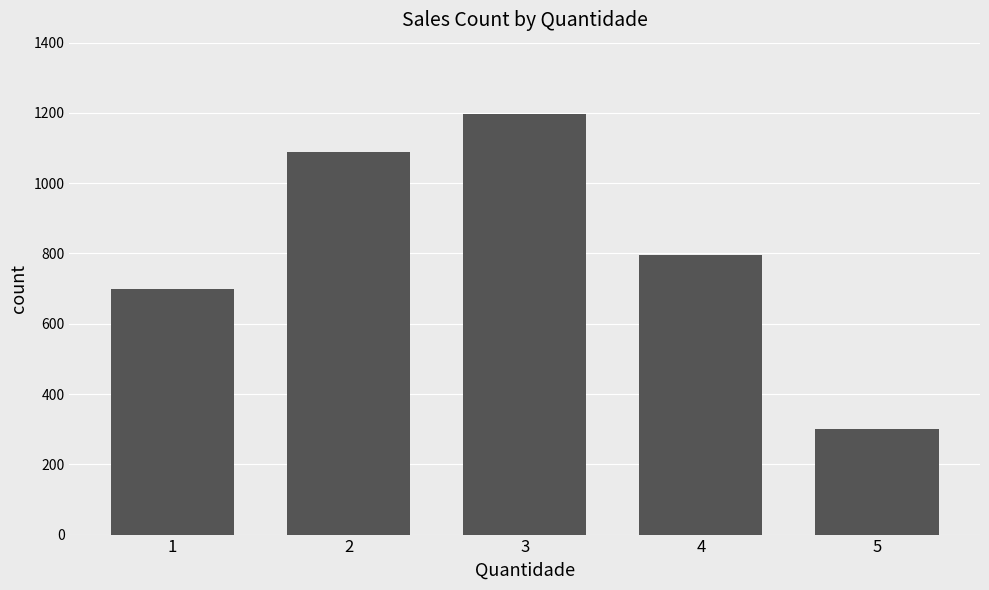

What is the value of the 3rd bar from the left?

1197